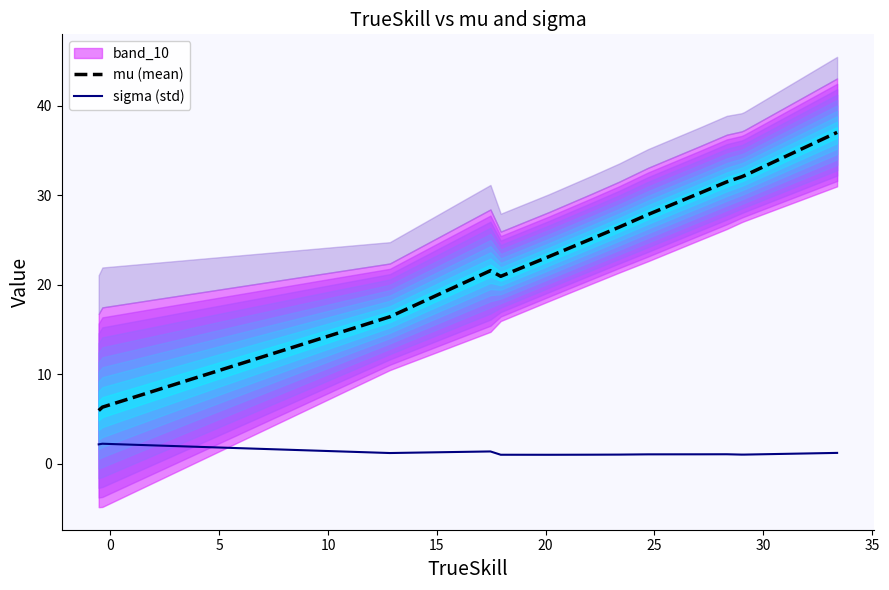

Which label corresponds to the smallest value in the chart?

20